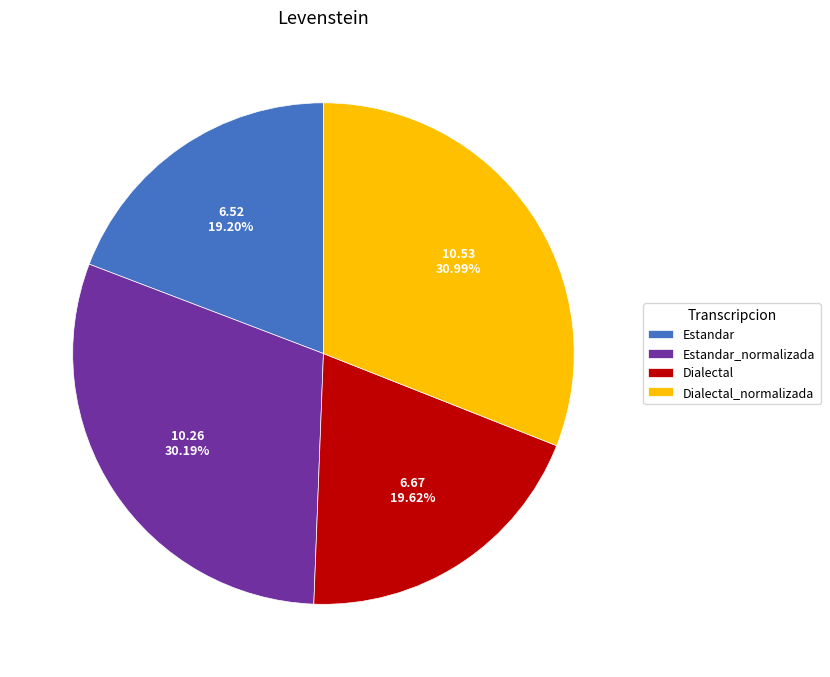

Count the number of slices in the pie.

4